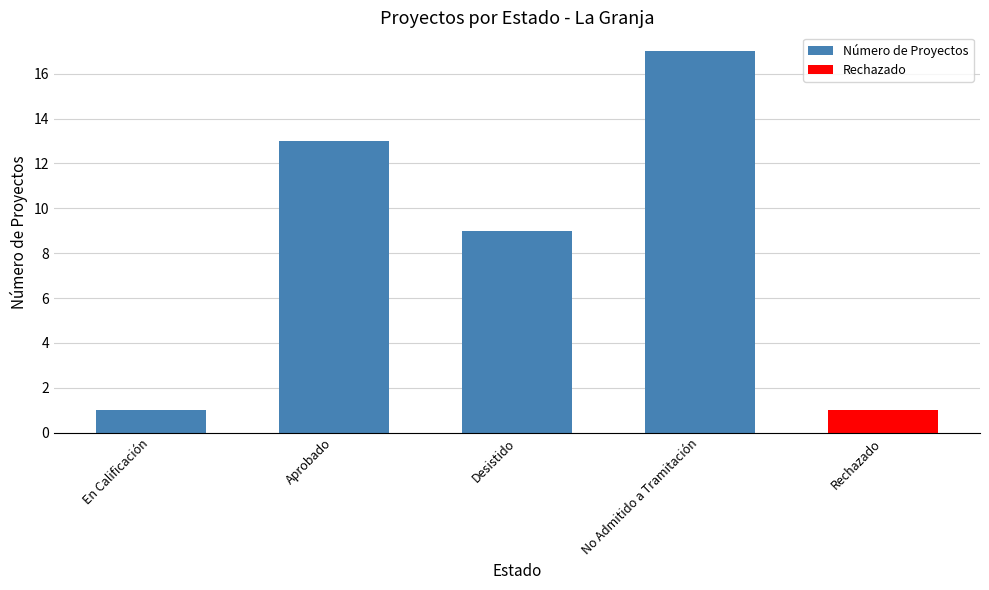

What position from the left is No Admitido a Tramitación?

4